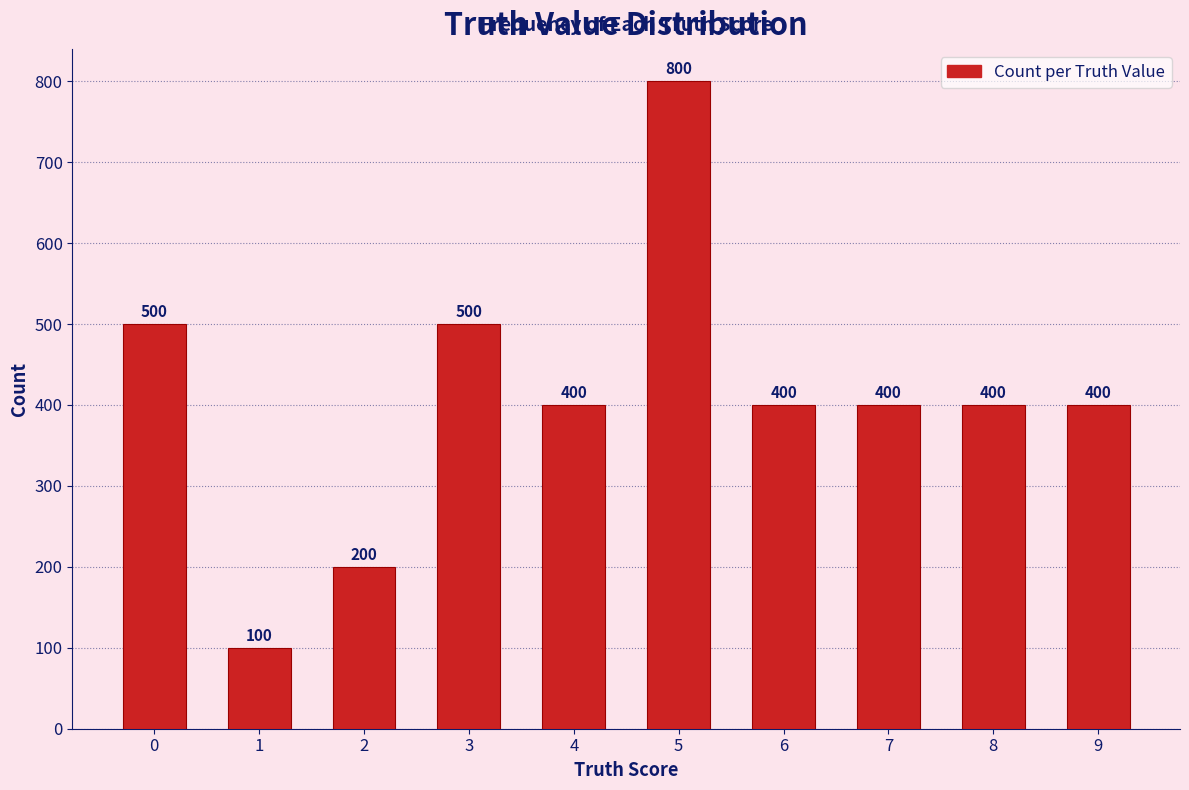

Reading right to left, extract all data points from this chart.

9=400	8=400	7=400	6=400	5=800	4=400	3=500	2=200	1=100	0=500